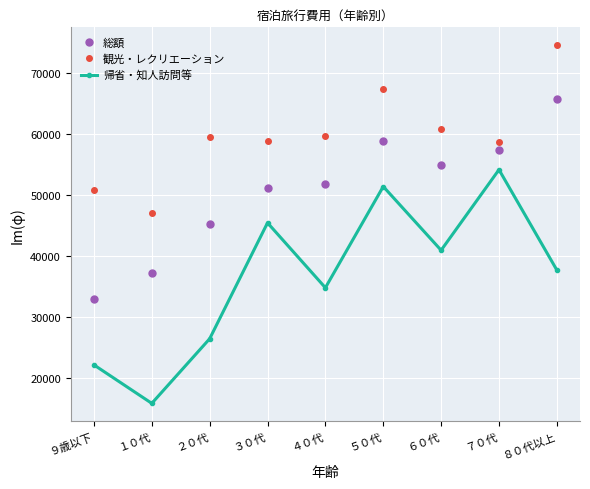

Rank the series by their average value, from highest to lowest.

観光・レクリエーション, 総額, 帰省・知人訪問等